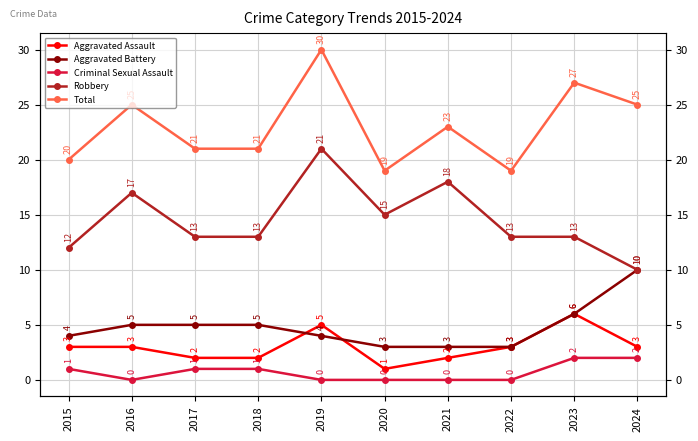

Where is Robbery nearest to the value 15?

2020